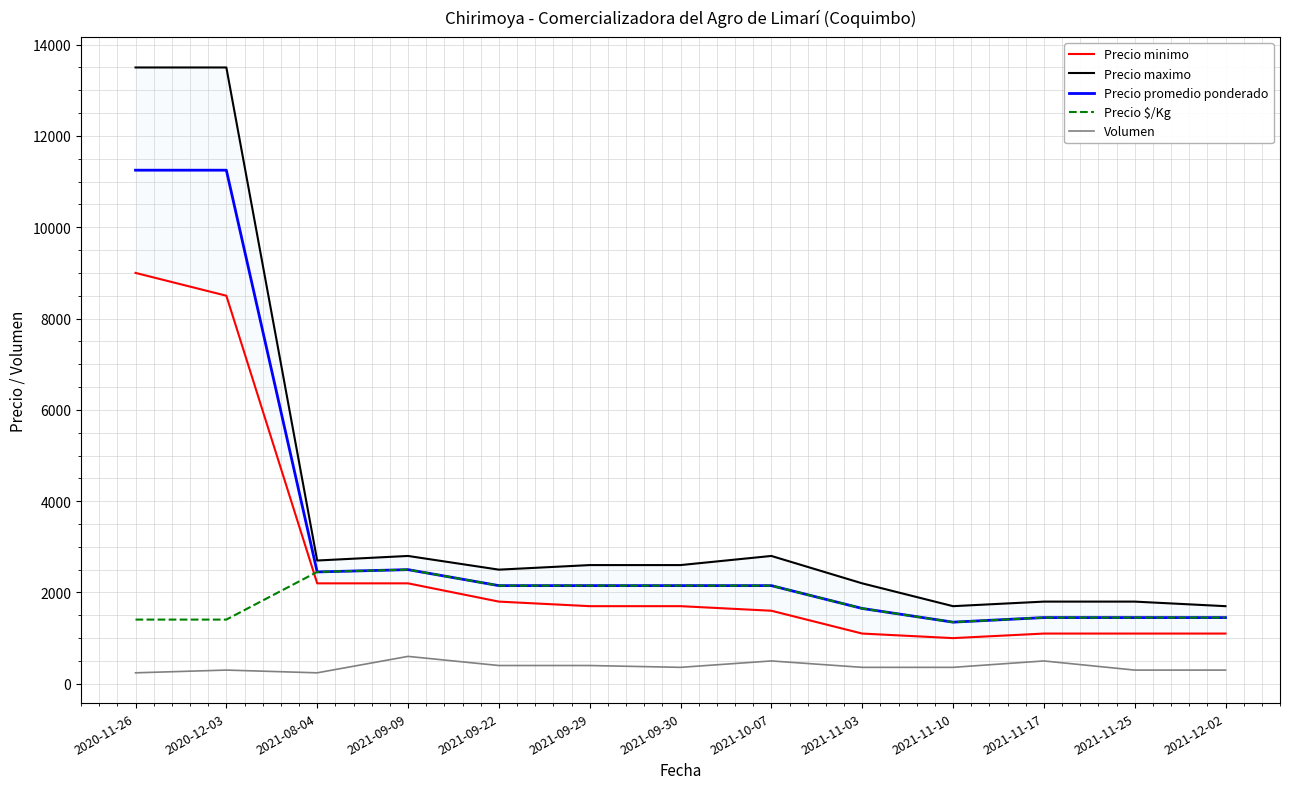

At how many categories does at least one series exceed 8195?

2